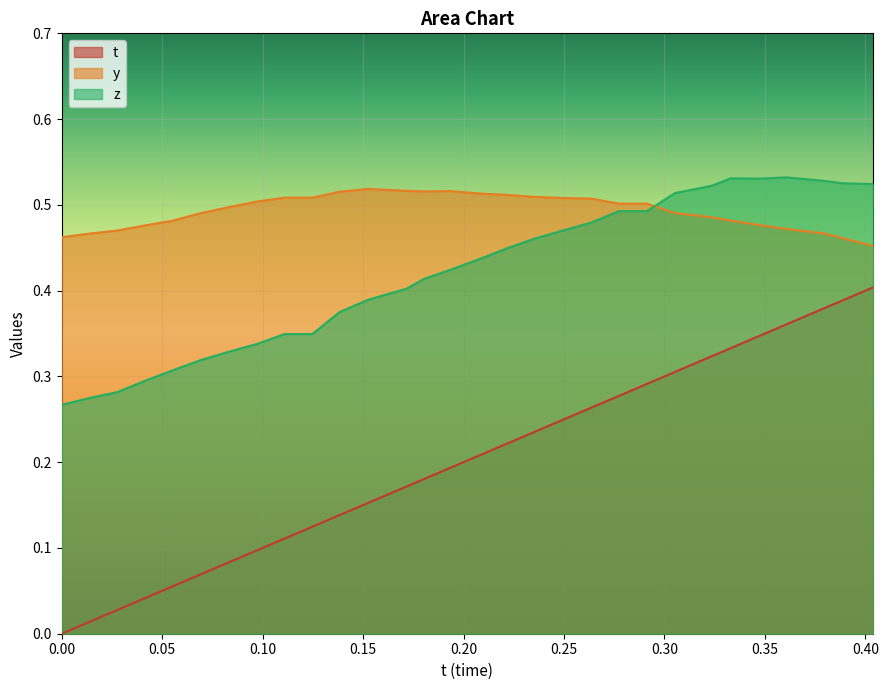

Reading right to left, what are all the values shown in this chart?

t: 0.4	0.4	0.4	0.4	0.3	0.3	0.3	0.3	0.3	0.3	0.3	0.2	0.2	0.2	0.2	0.2	0.2	0.2	0.2	0.1	0.1	0.1	0.1	0.1	0.1	0.1	0.0	0.0	0.0	0.0
y: 0.5	0.5	0.5	0.5	0.5	0.5	0.5	0.5	0.5	0.5	0.5	0.5	0.5	0.5	0.5	0.5	0.5	0.5	0.5	0.5	0.5	0.5	0.5	0.5	0.5	0.5	0.5	0.5	0.5	0.5
z: 0.5	0.5	0.5	0.5	0.5	0.5	0.5	0.5	0.5	0.5	0.5	0.5	0.5	0.4	0.4	0.4	0.4	0.4	0.4	0.4	0.3	0.3	0.3	0.3	0.3	0.3	0.3	0.3	0.3	0.3